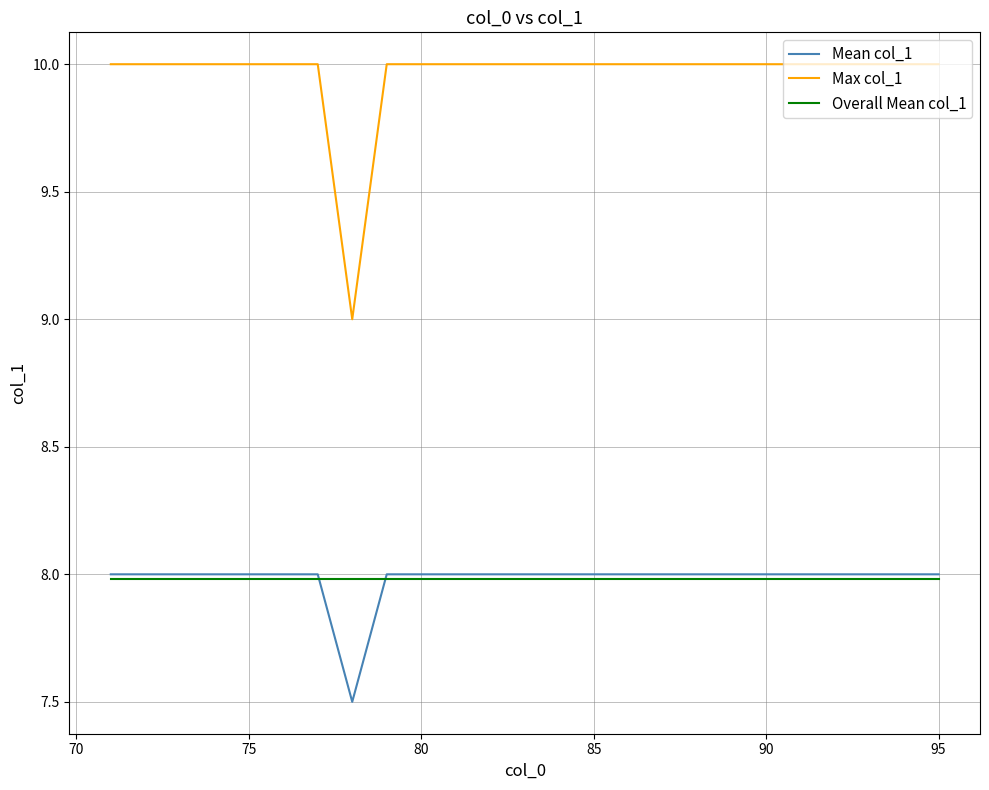

Does the chart display data point markers on the line(s)?

No